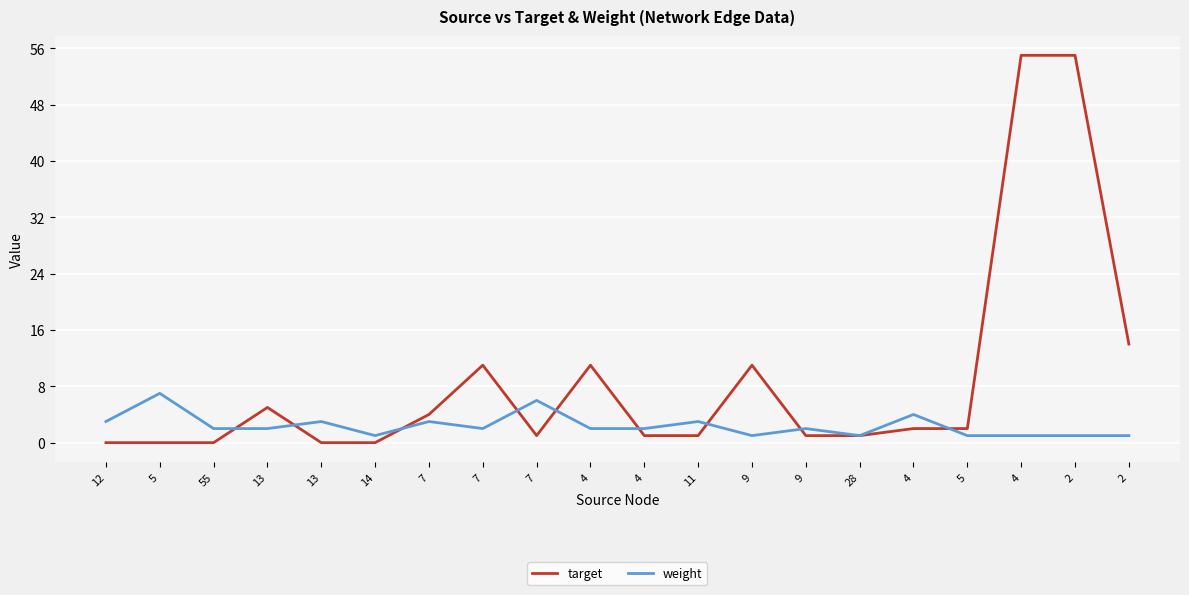

Reading left to right, what are all the values shown in this chart?

target: 0	0	0	5	0	0	4	11	1	11	1	1	11	1	1	2	2	55	55	14
weight: 3	7	2	2	3	1	3	2	6	2	2	3	1	2	1	4	1	1	1	1